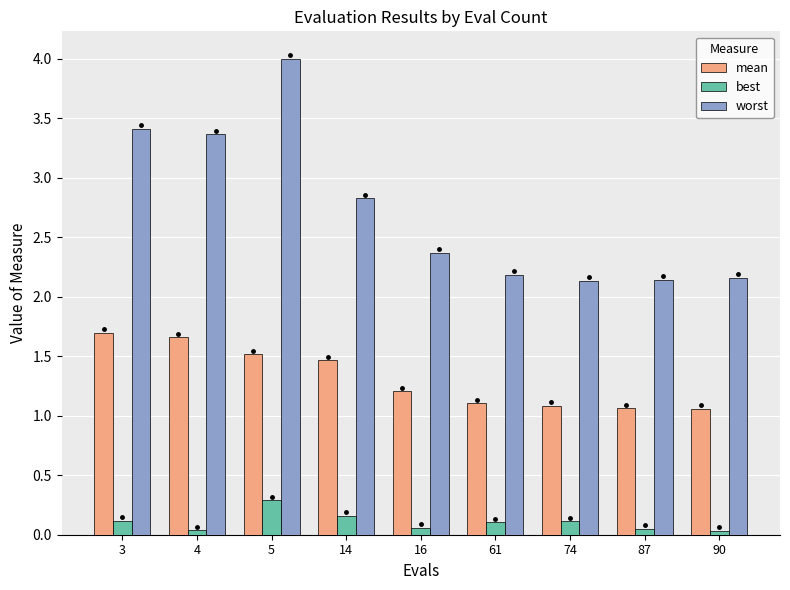

Does the chart contain stacked bars?

No